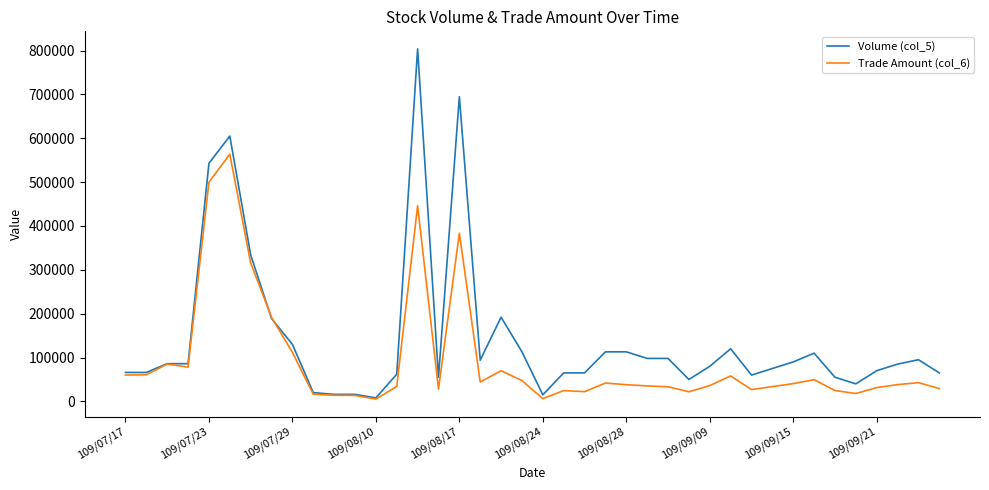

List the series in order of their peak value, highest first.

Volume (col_5), Trade Amount (col_6)